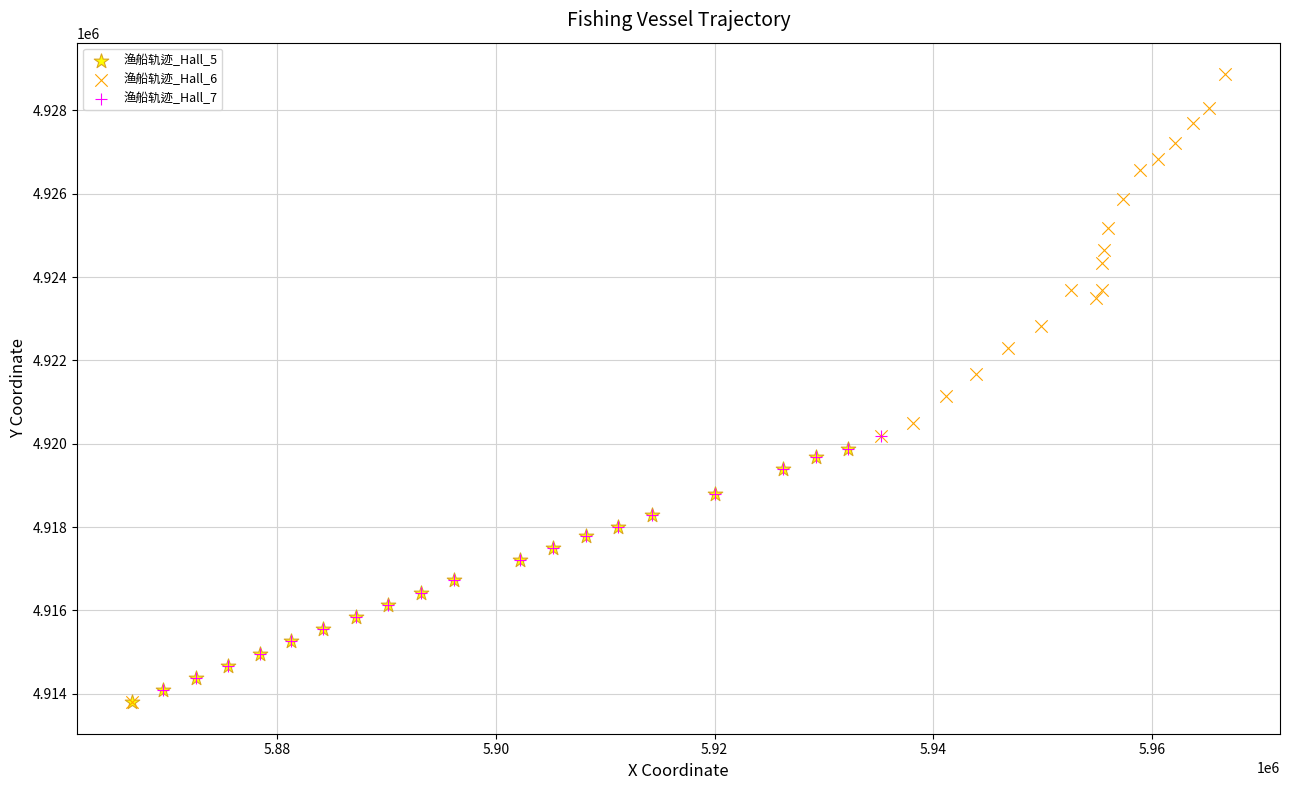

Which series reaches the maximum Y coordinate?

渔船轨迹_Hall_6